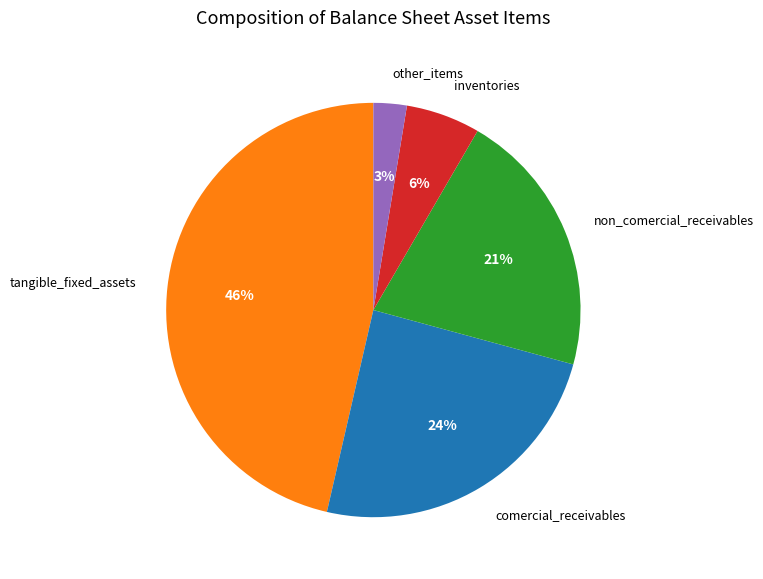

To the nearest percent, what portion does inventories represent?

6%